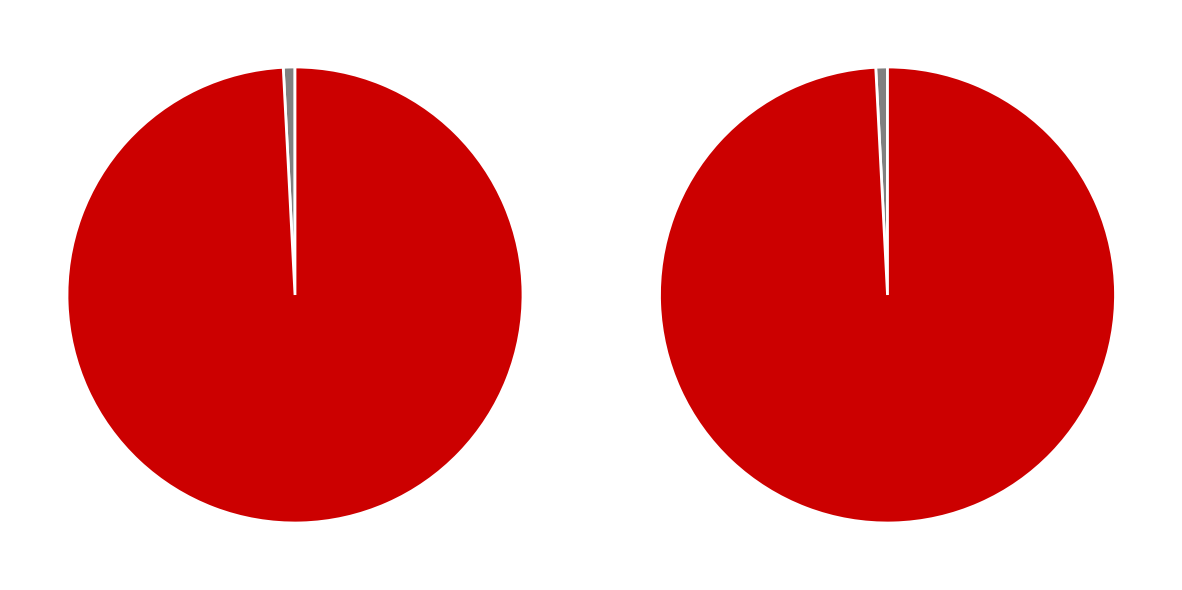

How many segments does this pie chart have?

2